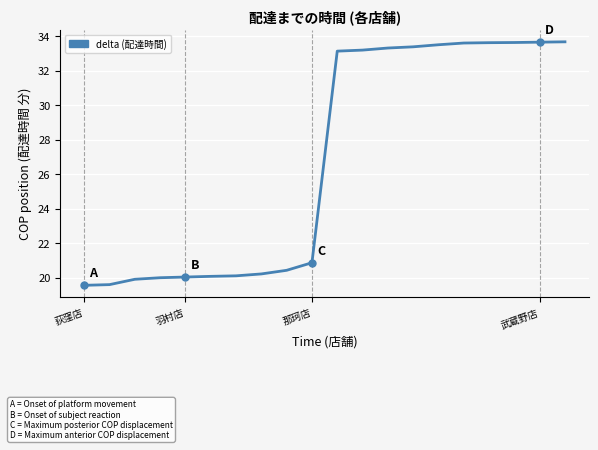

What is the difference between the second highest and minimum values?

14.1